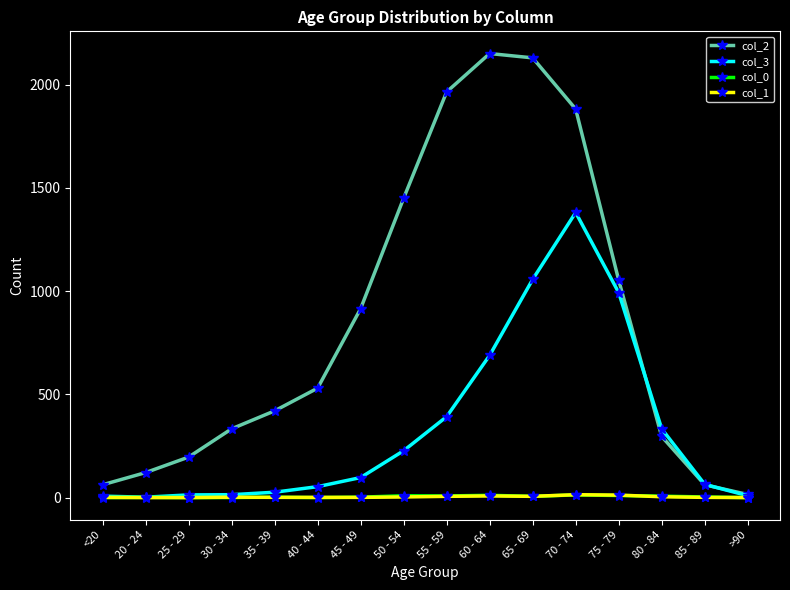

Which series changed the most between <20 and 35 - 39?

col_2